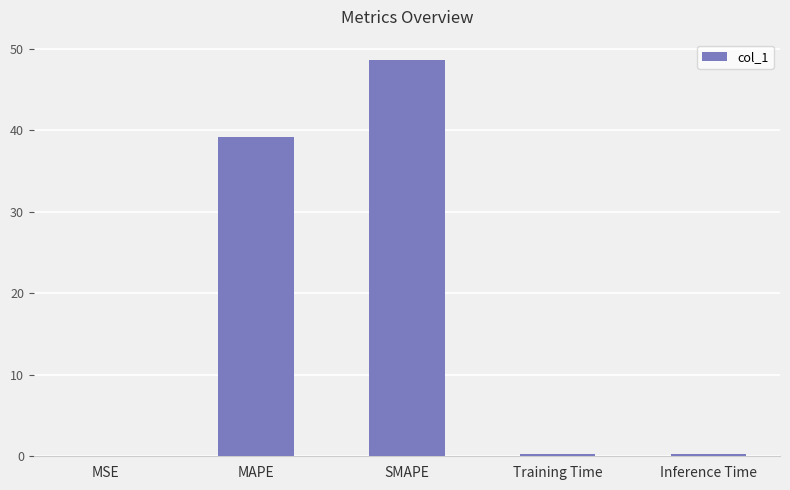

What is the sum of all values?

88.3